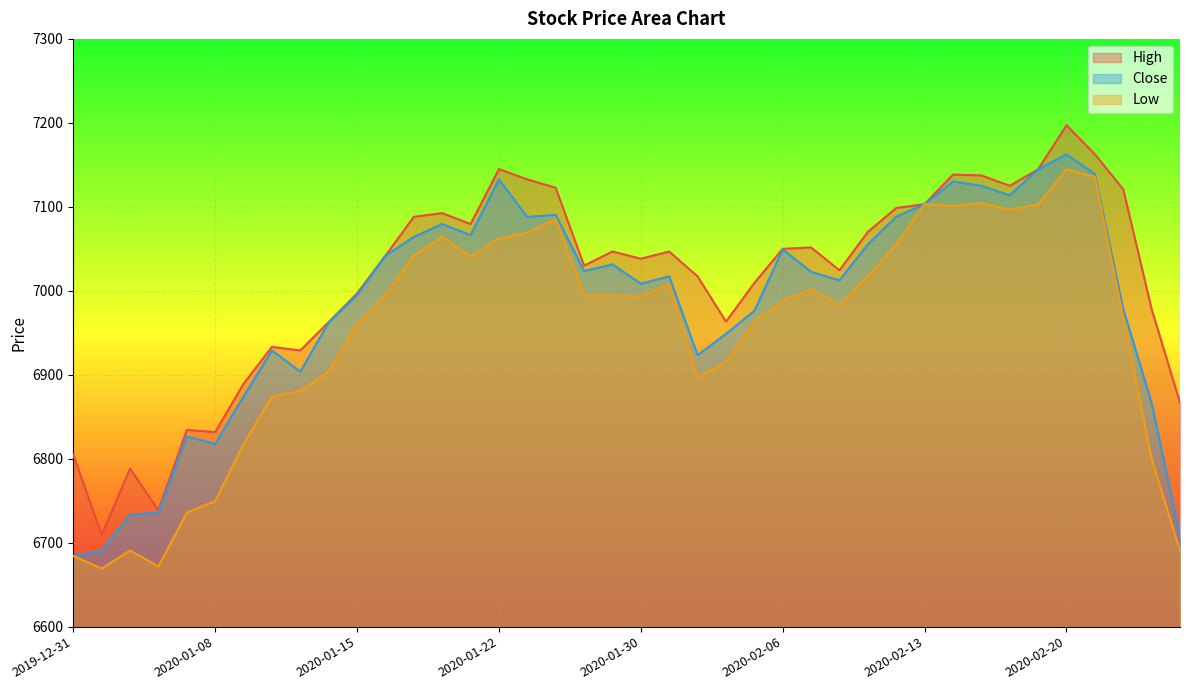

What is the minimum value shown in the chart?

6669.2